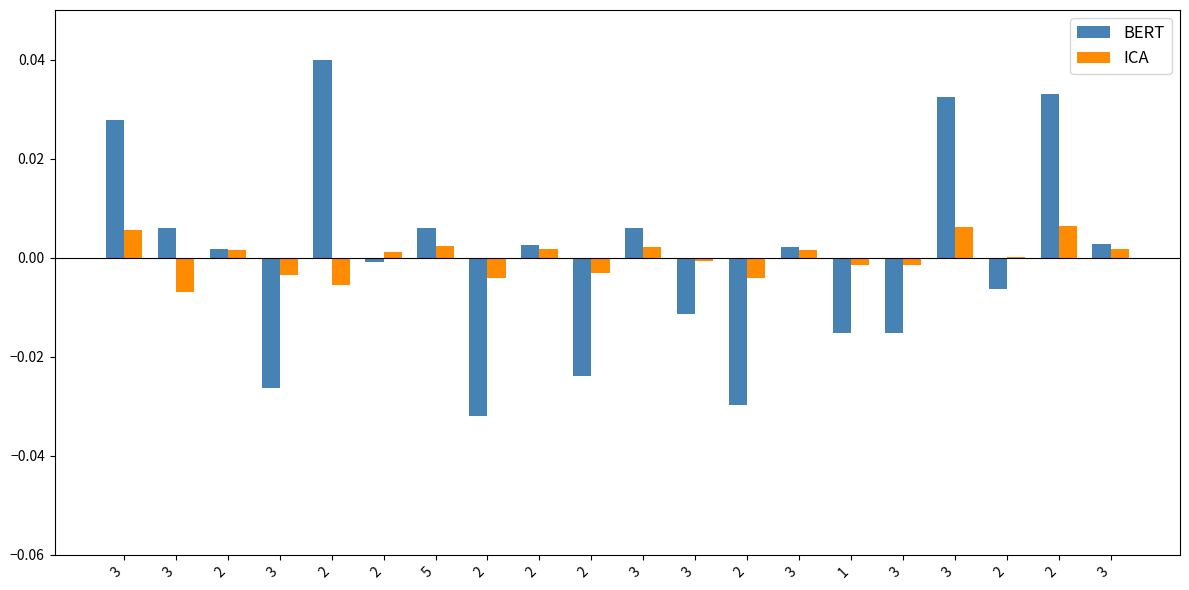

List the labels in order of ICA value, largest first.

2, 3, 3, 5, 3, 3, 2, 3, 2, 2, 2, 3, 3, 1, 2, 3, 2, 2, 2, 3